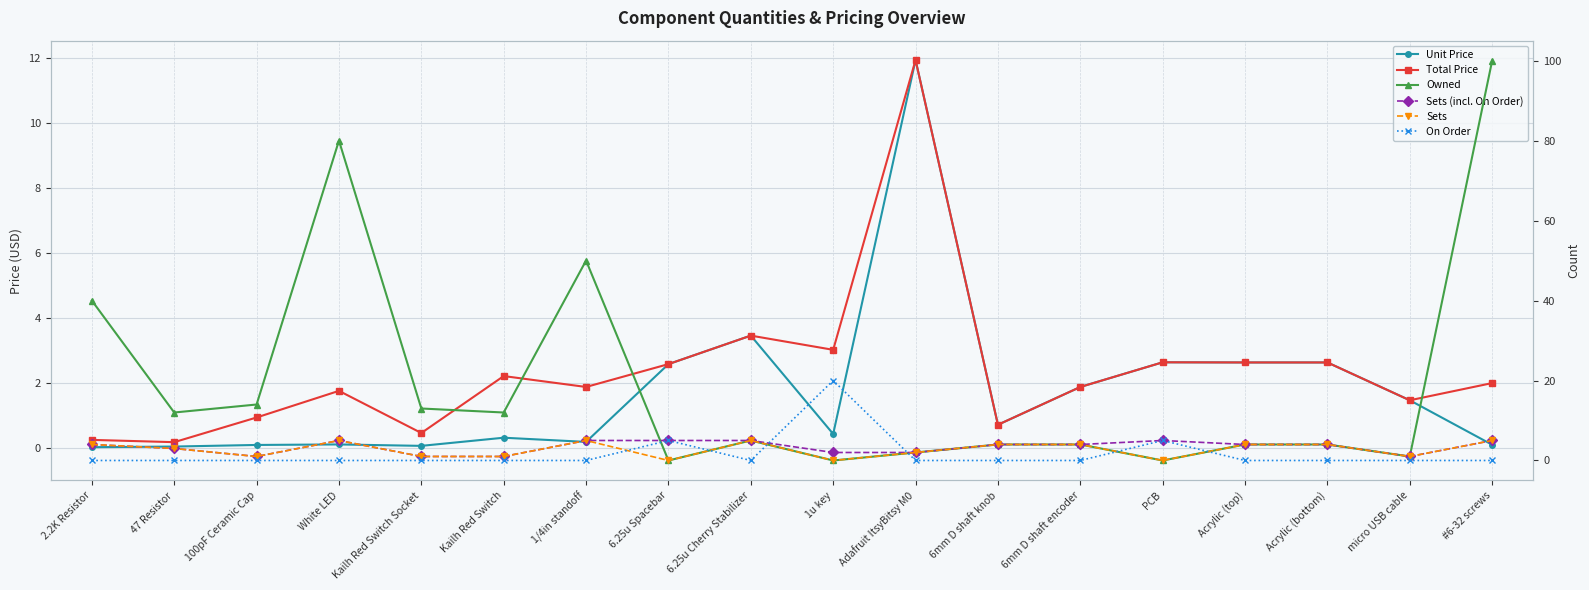

Is it true that Sets (incl. On Order) equals 1.8 at 6mm D shaft knob?

False